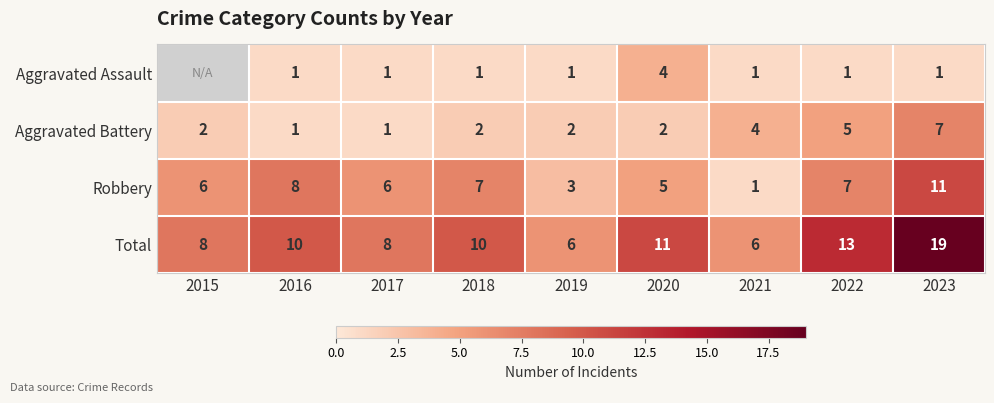

What is the highest value of the Total series?

19